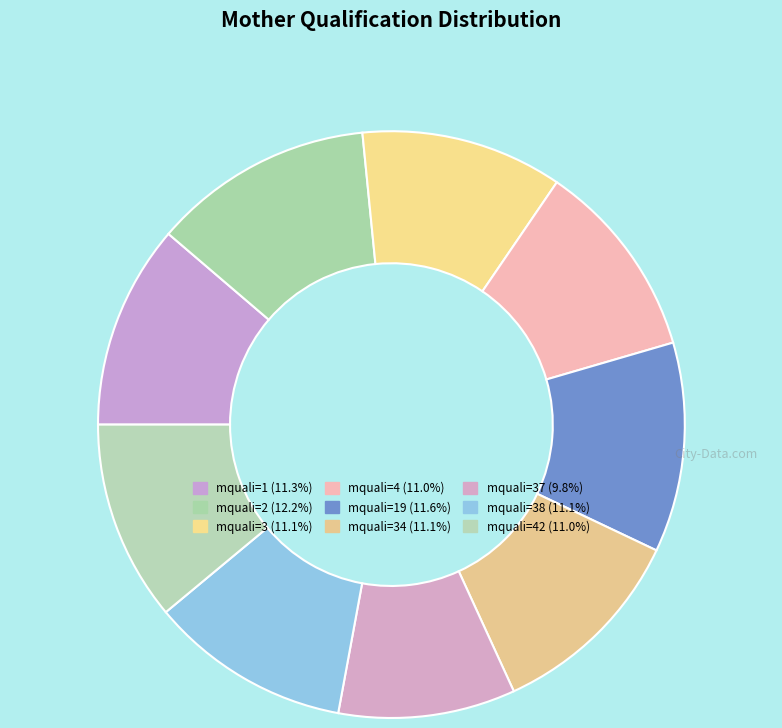

Rank the categories by value from highest to lowest.

2, 19, 1, 3, 34, 38, 42, 4, 37